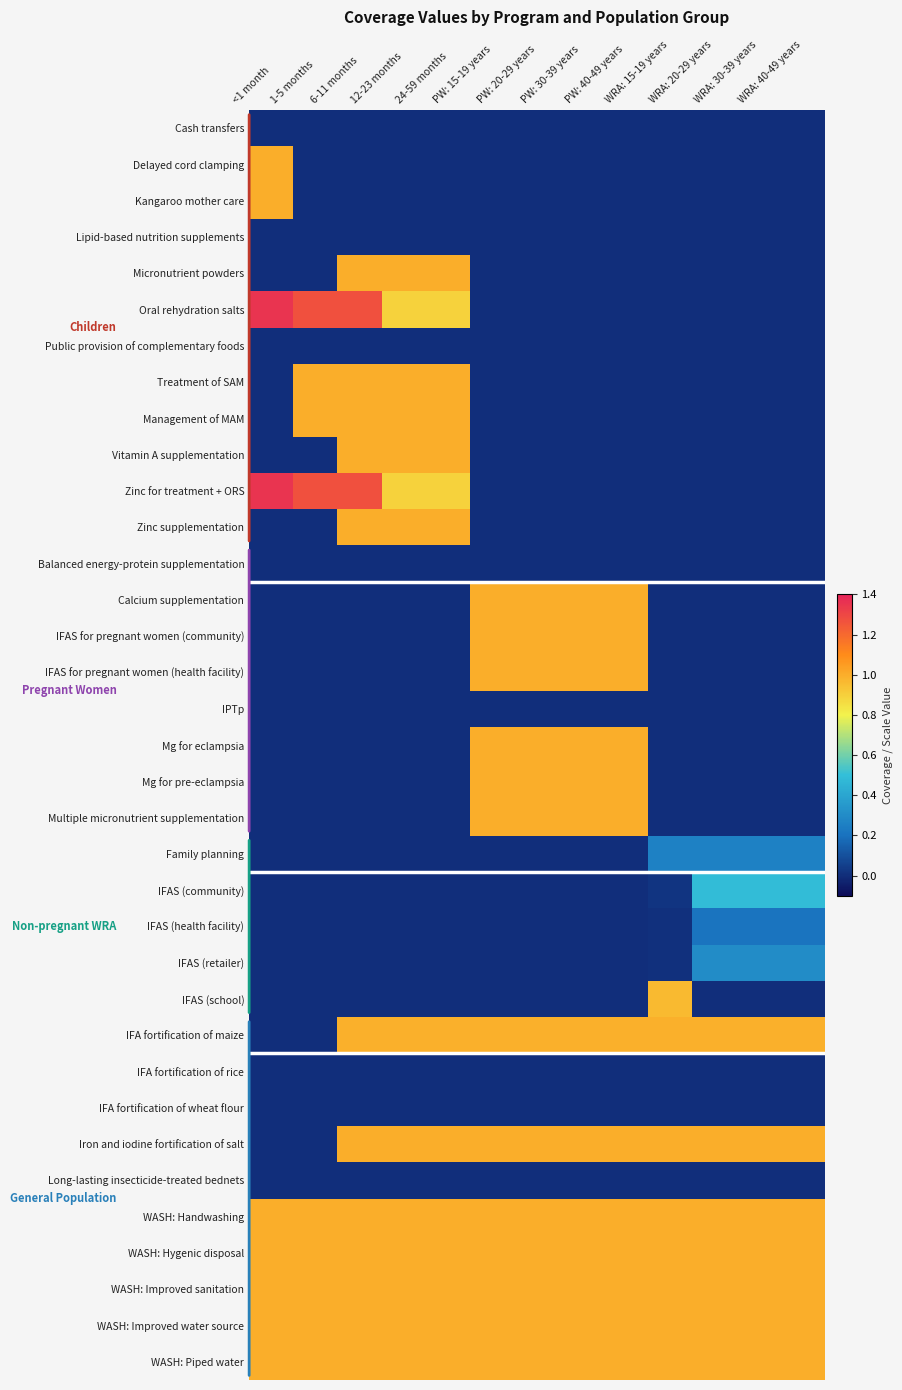

Which series has the largest total across all categories?

WASH: Handwashing